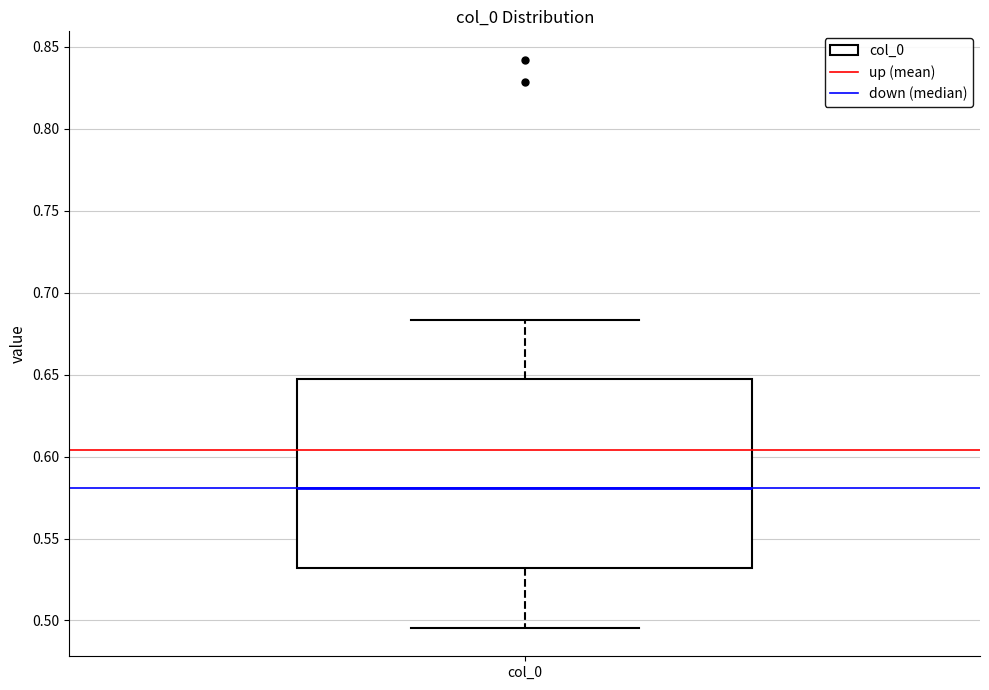

Read this box plot against the y-axis: the position of the median line, the range covered by the box, and the ends of both whiskers. The values are not printed on the chart, so give them approximately, as read against the axis.

median 0.580, box 0.530 to 0.650, whiskers 0.495 to 0.685